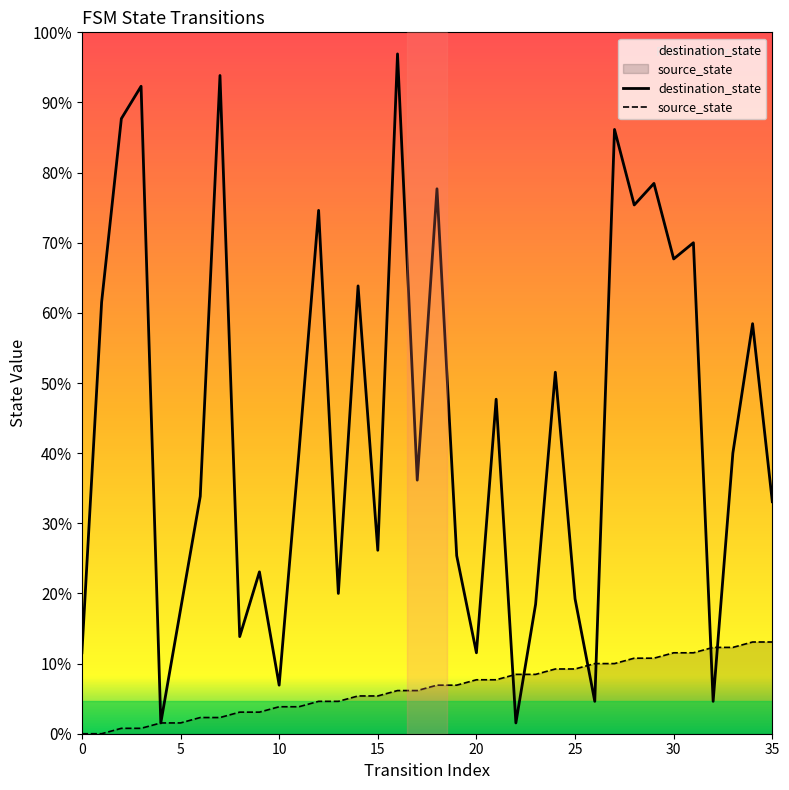

Rank the series by their average value, from lowest to highest.

source_state, destination_state